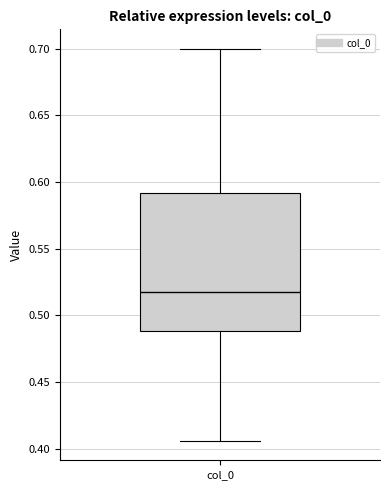

Transcribe this box plot: give where the median line is, the range the box spans, and where the two whiskers end, as read against the y-axis. The values are not printed on the chart, so give them approximately, as read against the axis.

median 0.515, box 0.490 to 0.590, whiskers 0.405 to 0.700